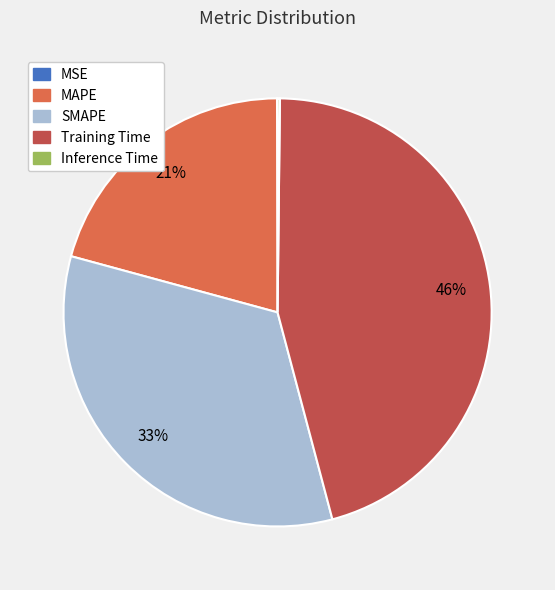

Does any single category account for the majority?

No